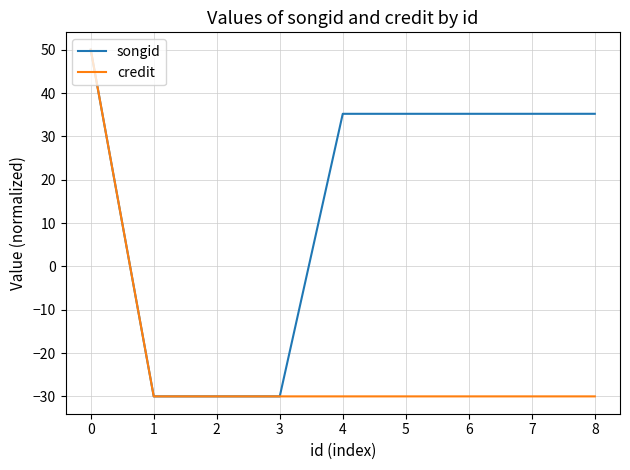

Reading right to left, extract all data points from this chart.

songid: 35.2	35.2	35.2	35.2	35.2	-30.0	-30.0	-30.0	50.0
credit: -30.0	-30.0	-30.0	-30.0	-30.0	-30.0	-30.0	-30.0	50.0